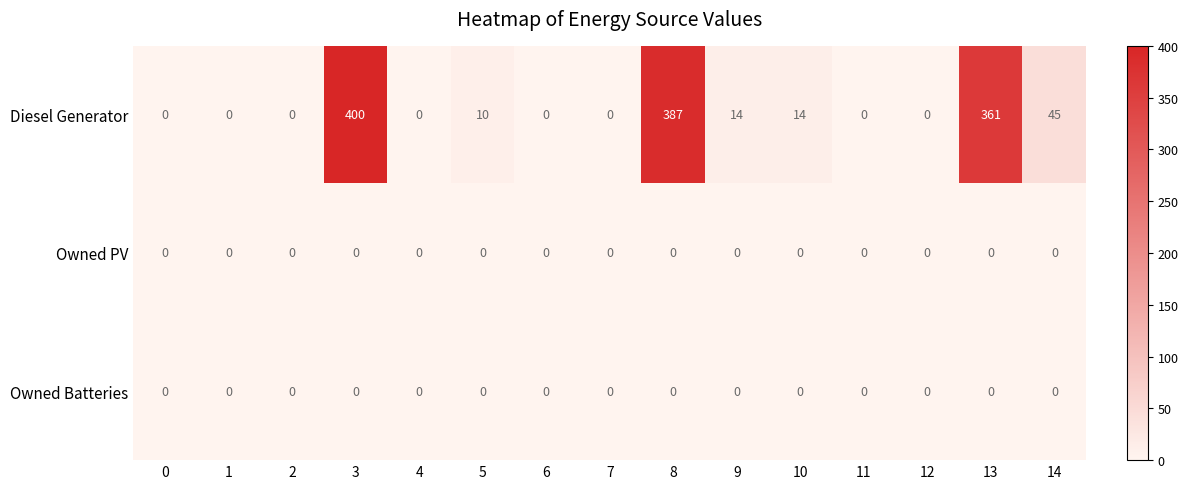

What is the spread (max minus min) of values at 14?

45